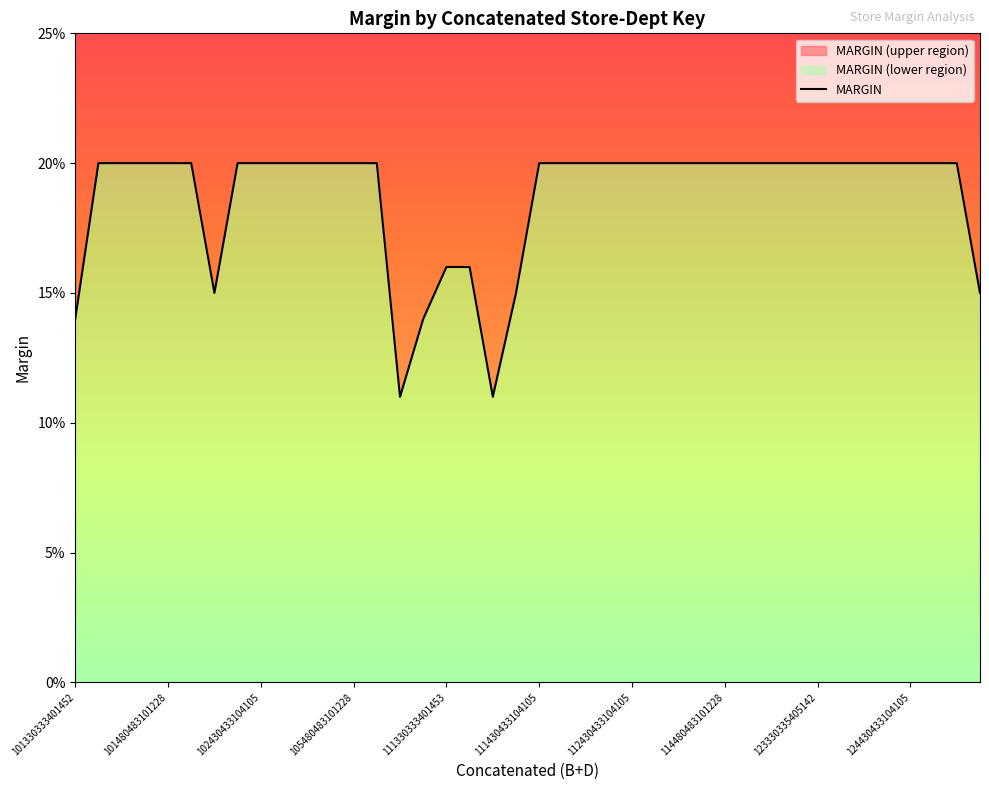

Is it true that the value at 21 is 0.3?

False